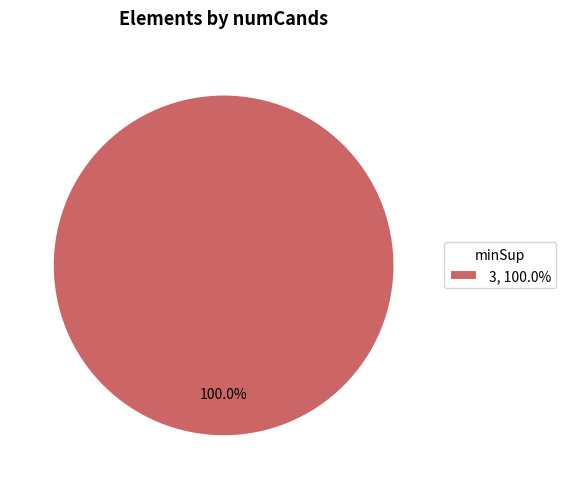

Rank the categories by value from highest to lowest.

3, 100.0%